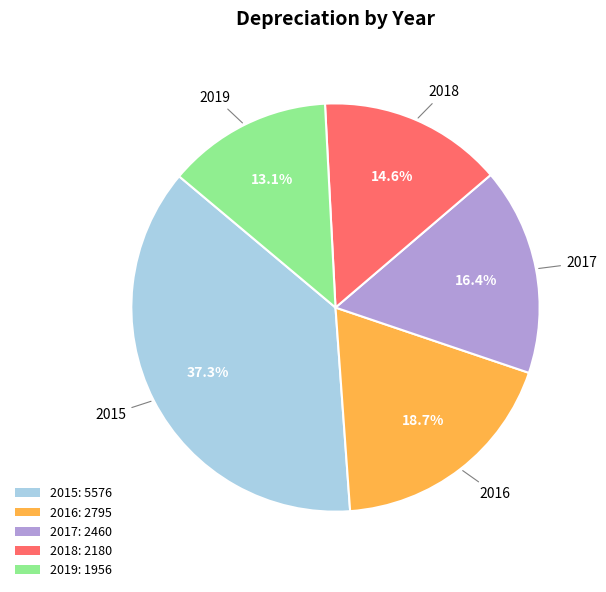

How many slices are in this pie chart?

5